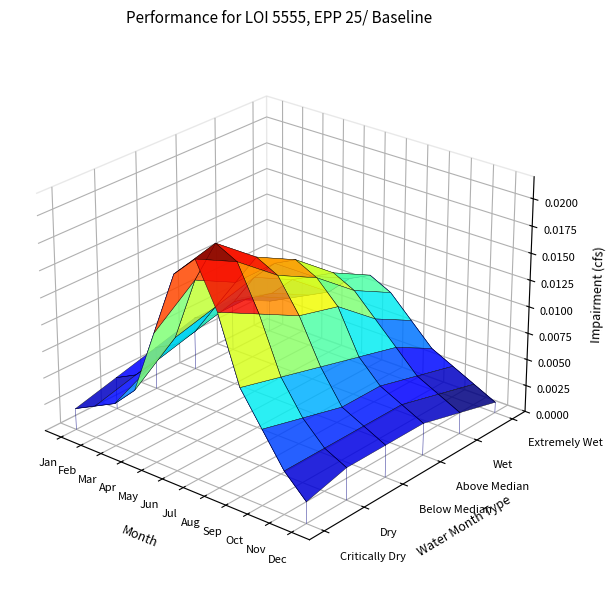

Is the value of Above Median at Feb greater than the value of Wet at Dec?

Yes